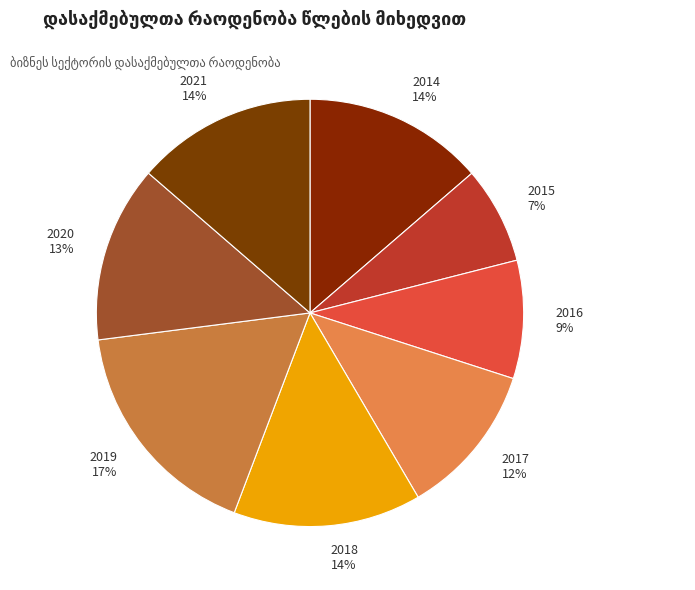

Which category has the smallest portion of the pie?

2015